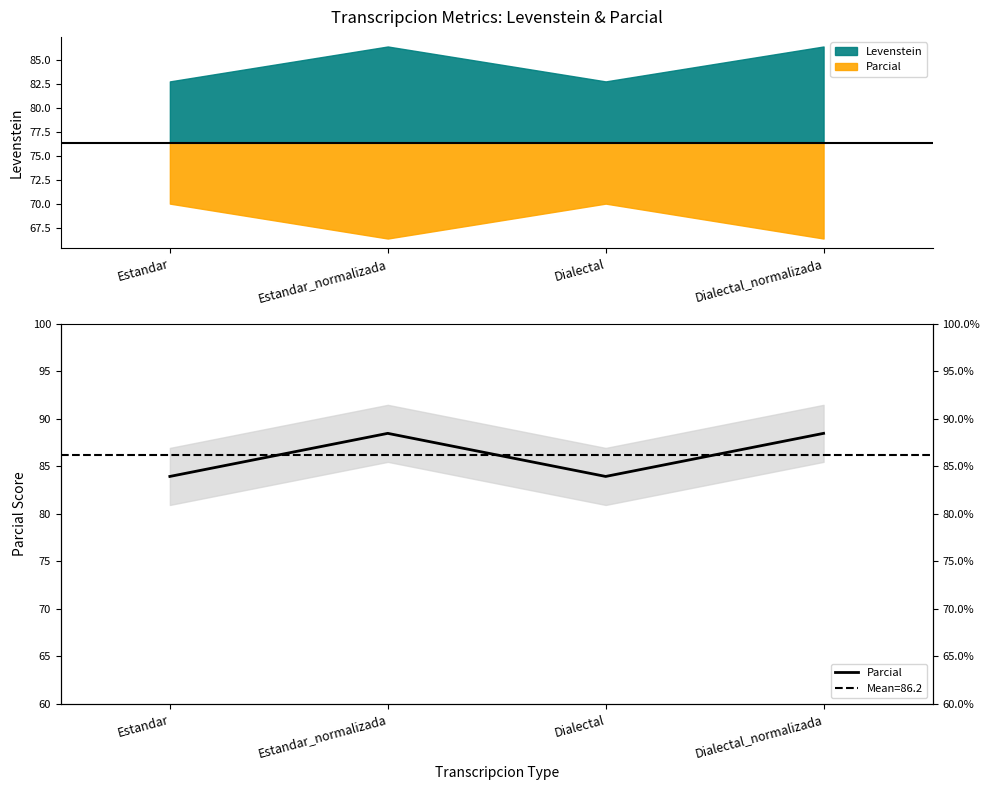

How many interior local peaks (higher than both neighbors) does the data have?

1